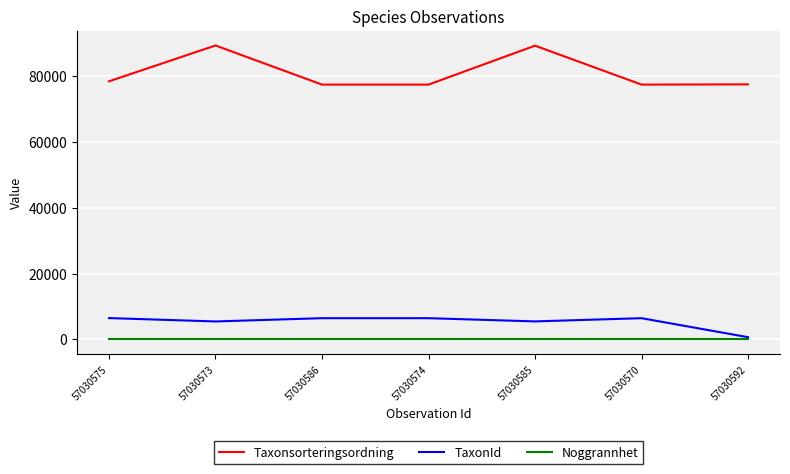

True or false: TaxonId and Taxonsorteringsordning cross at least once.

False